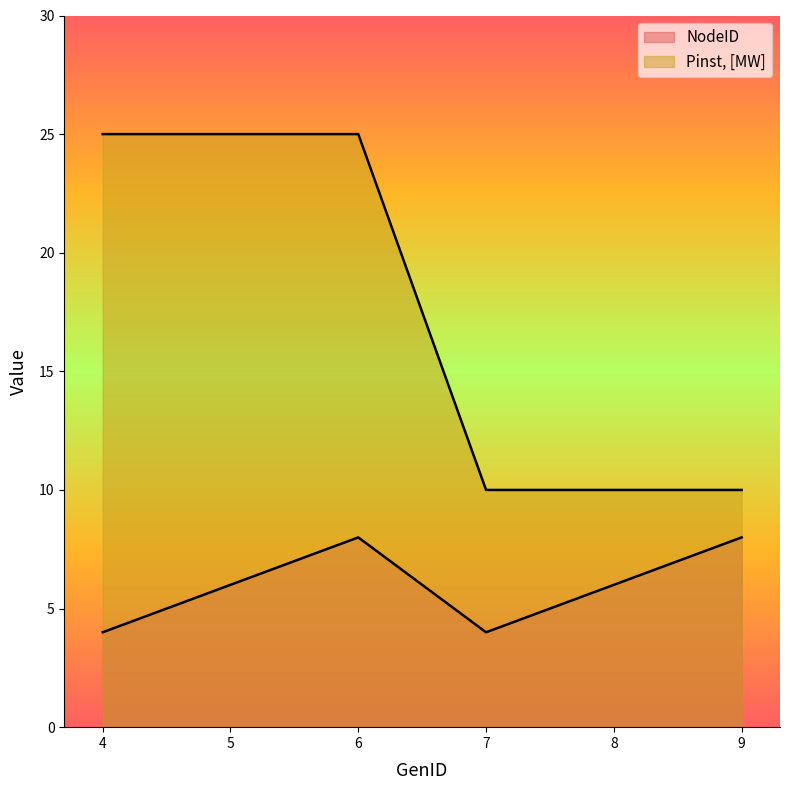

Reading left to right, extract all data points from this chart.

NodeID: 4	6	8	4	6	8
Pinst_MW: 25	25	25	10	10	10